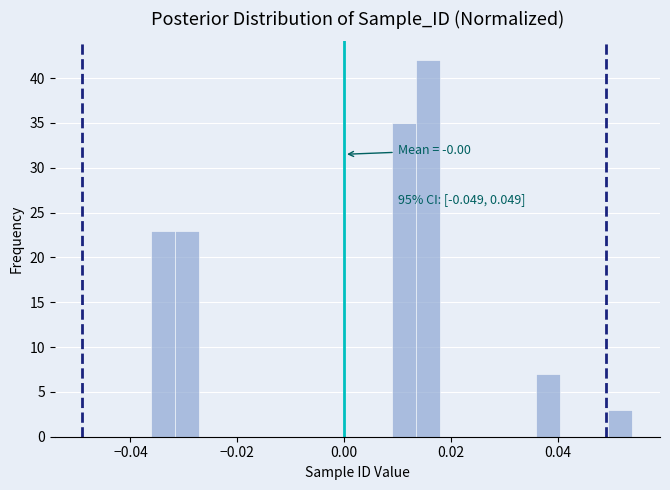

Around what value on the x-axis is the tallest bar? Give the approximate position of its centre, as read against the axis.

0.016